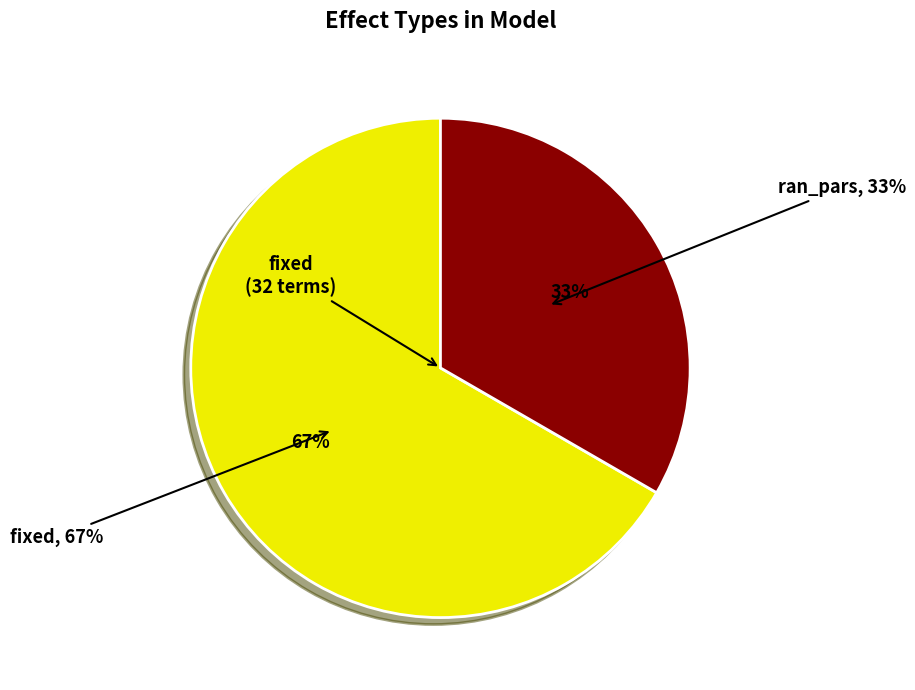

Does ran_pars represent more than half of the total?

No